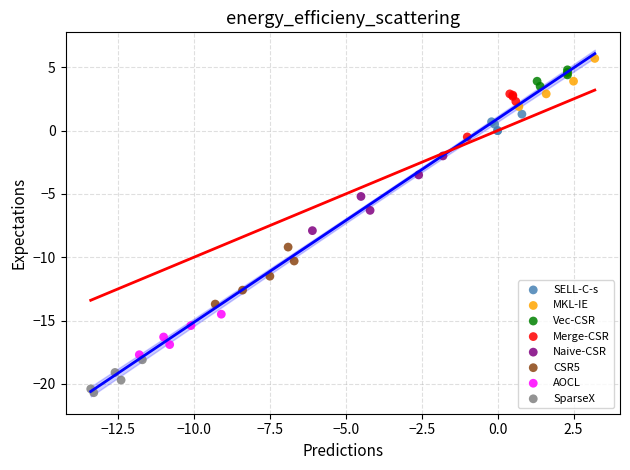

What are all the series names shown in the legend?

SELL-C-s, MKL-IE, Vec-CSR, Merge-CSR, Naive-CSR, CSR5, AOCL, SparseX